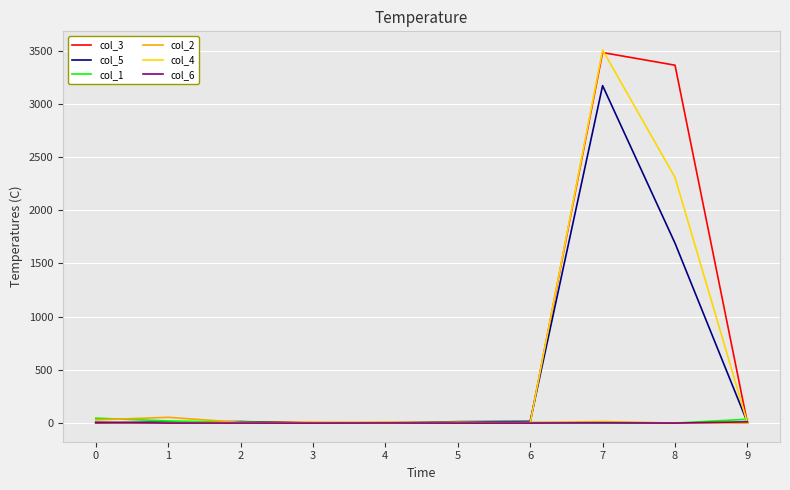

What are all the series names shown in the legend?

col_3, col_5, col_1, col_2, col_4, col_6